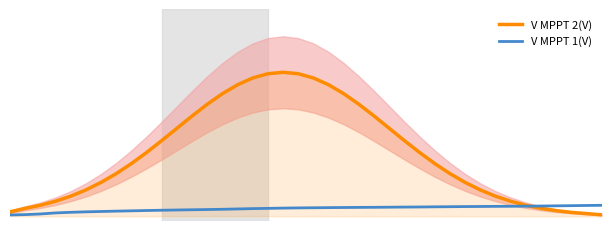

How many series are shown in this chart?

2